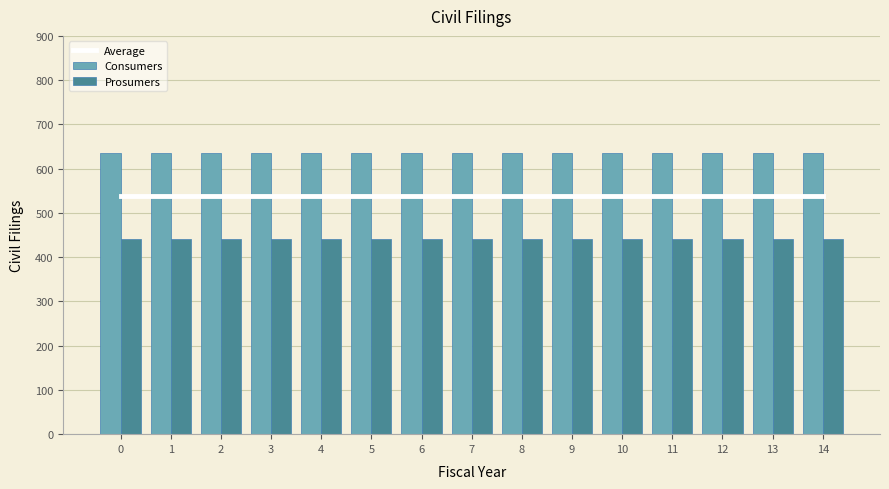

The Average series shows 819.6 at 5. True or false?

False